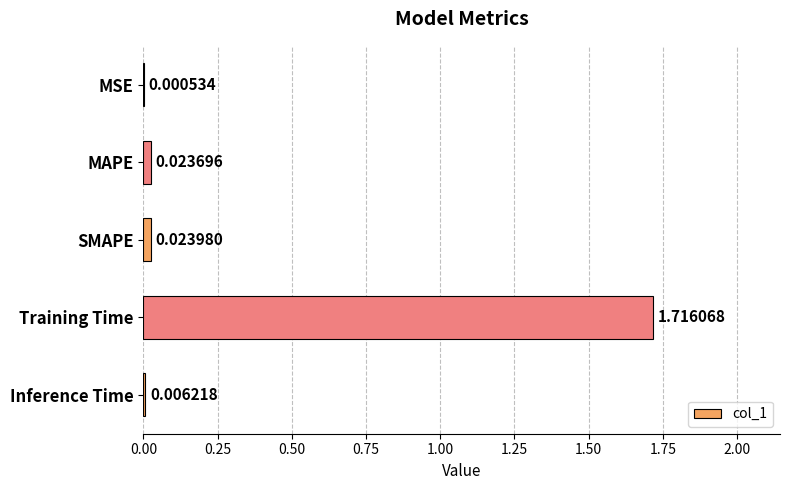

Which label corresponds to the largest value in the chart?

Training Time